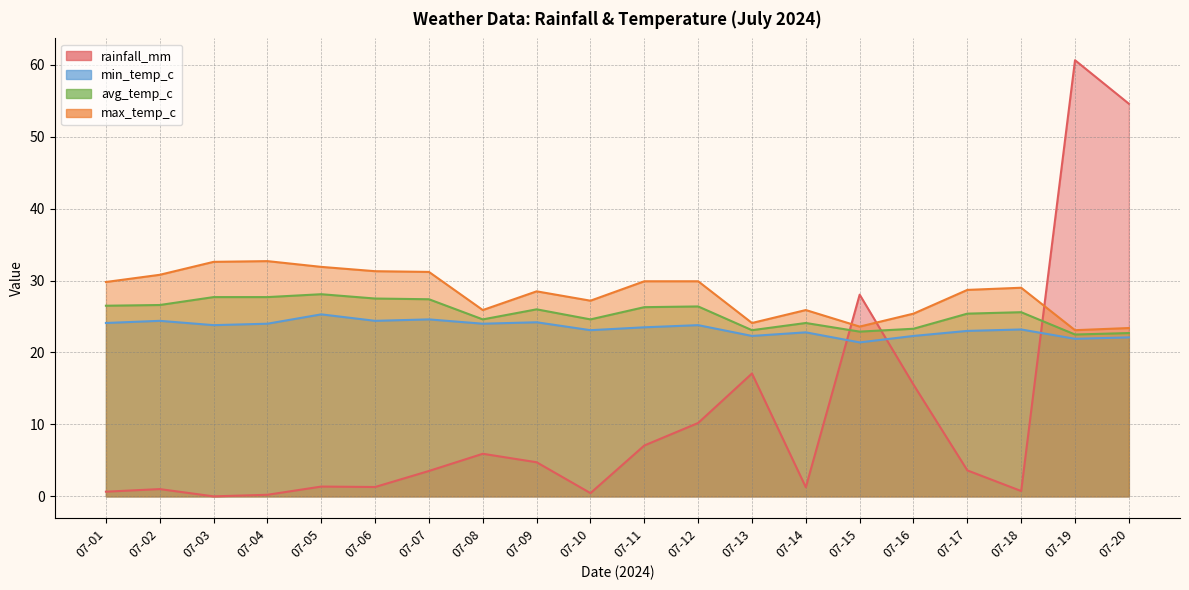

List the labels in order of max_temp_c value, largest first.

07-04, 07-03, 07-05, 07-06, 07-07, 07-02, 07-11, 07-12, 07-01, 07-18, 07-17, 07-09, 07-10, 07-08, 07-14, 07-16, 07-13, 07-15, 07-20, 07-19